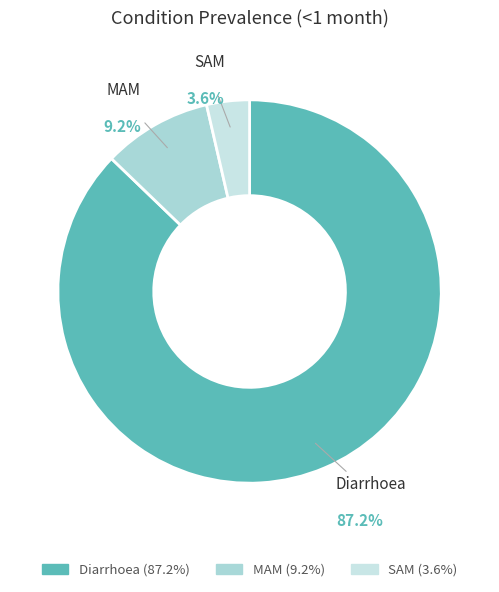

What percentage is NOT represented by SAM?

96.4%